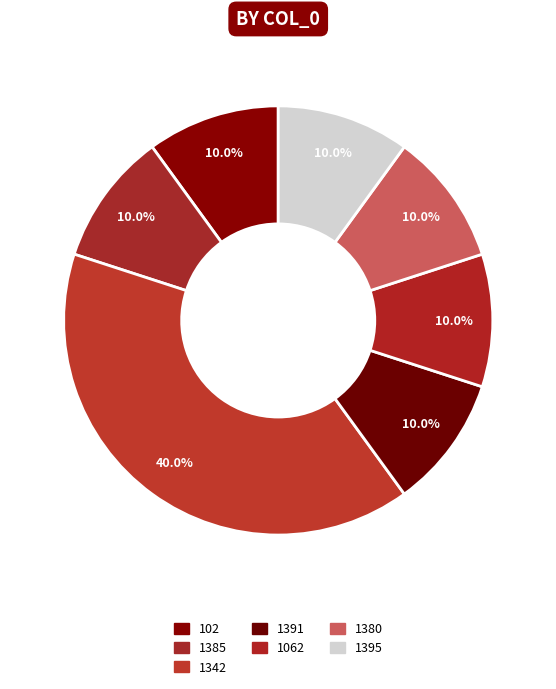

To the nearest percent, what portion does 102 represent?

10%